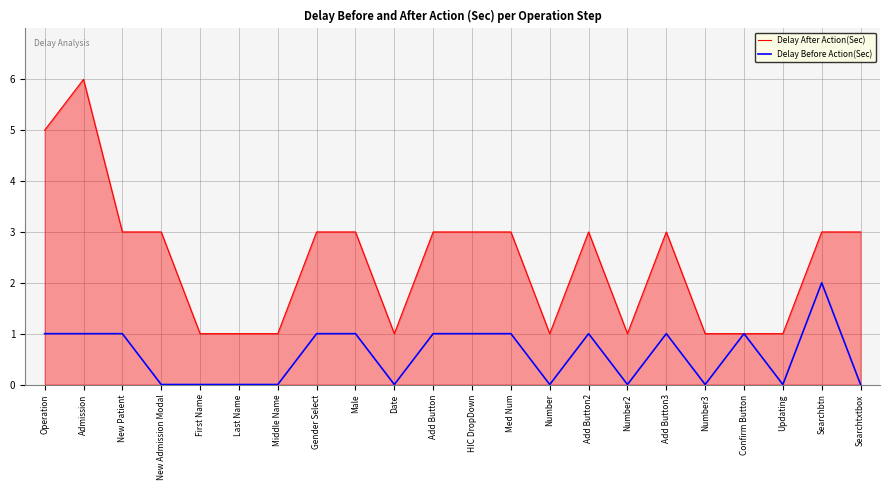

What are all the series names shown in the legend?

Delay After Action(Sec), Delay Before Action(Sec)